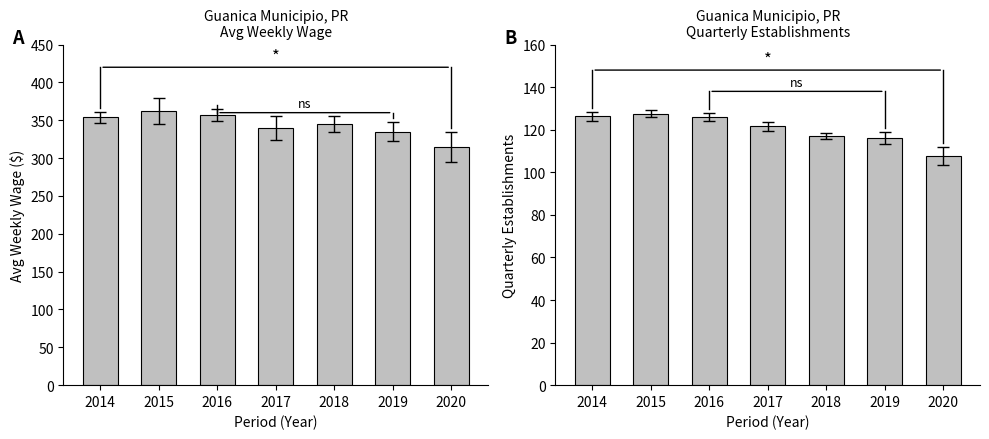

List the series in order of their peak value, lowest first.

qtrly_estabs, avg_wkly_wage